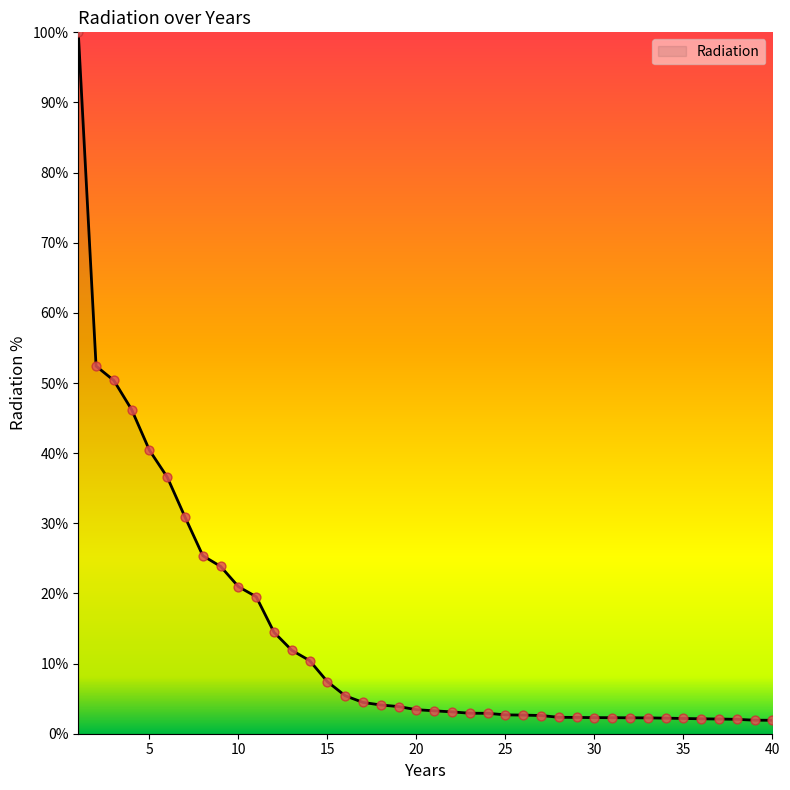

What is the maximum value shown in the chart?

100.0